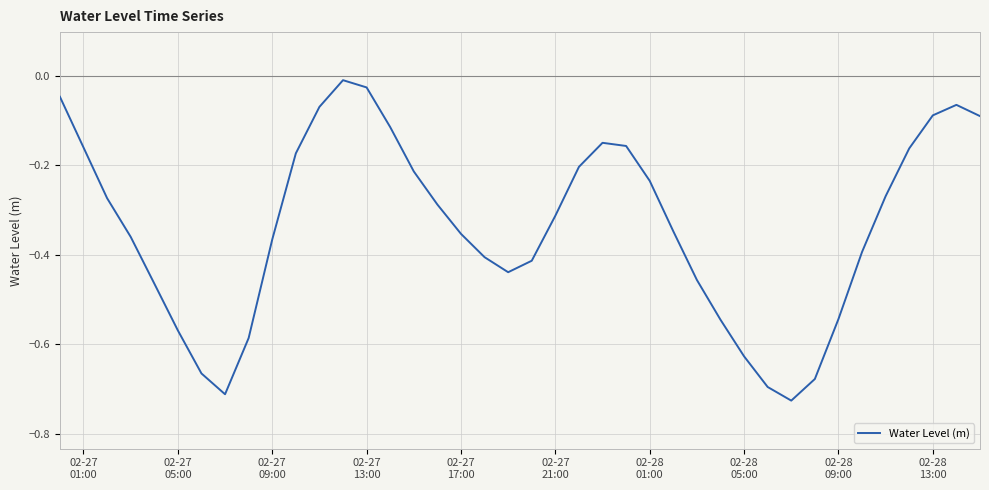

What is the average value?

-0.3